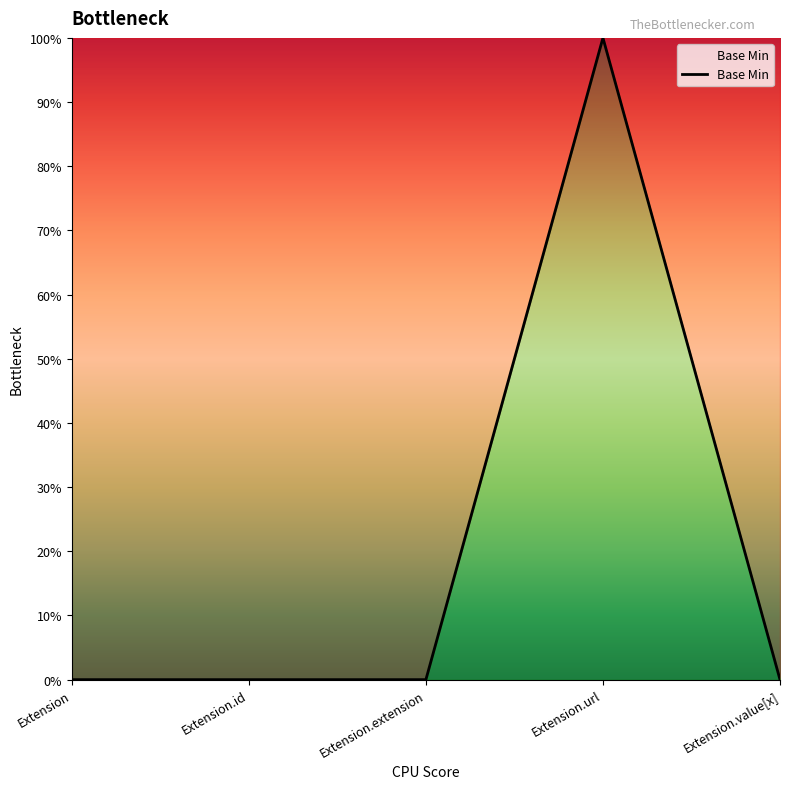

True or false: the data has more than 1 interior local peaks.

False